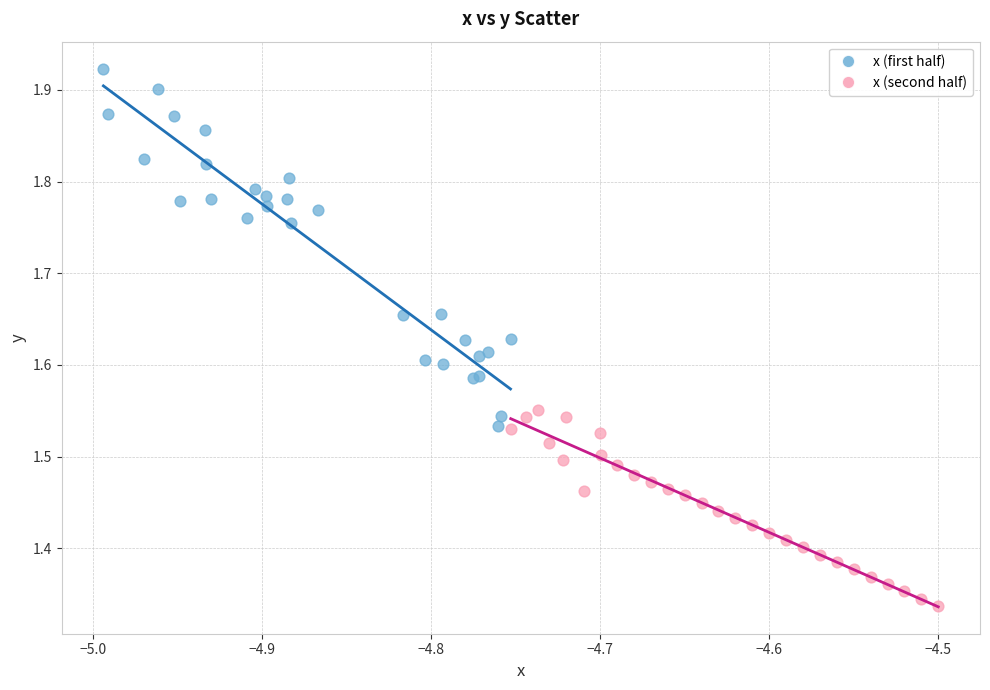

Which series has the largest Y range (max minus min)?

x (first half)